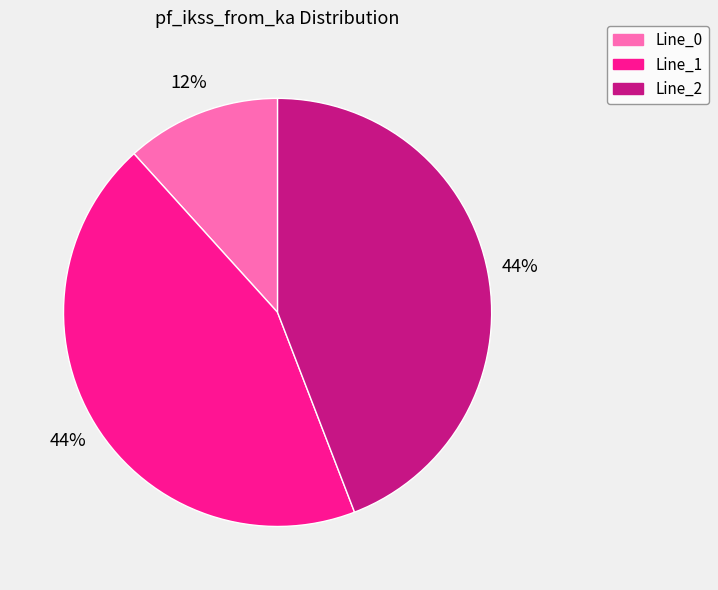

To the nearest percent, what portion does Line_1 represent?

44%